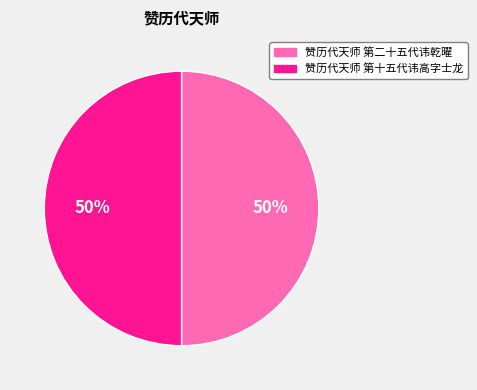

True or false: 赞历代天师 第二十五代讳乾曜 accounts for 50% of the total.

True